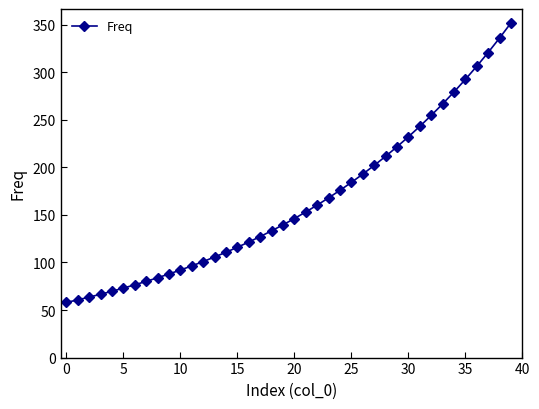

Does the chart have visible grid lines?

No